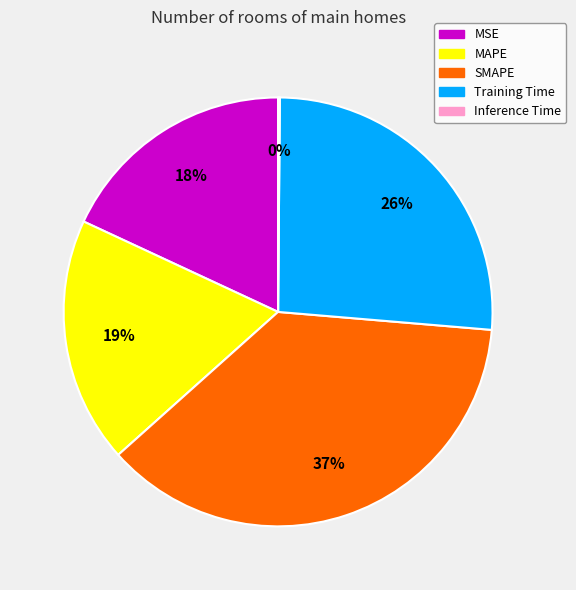

The SMAPE slice represents 31% of the pie. True or false?

False